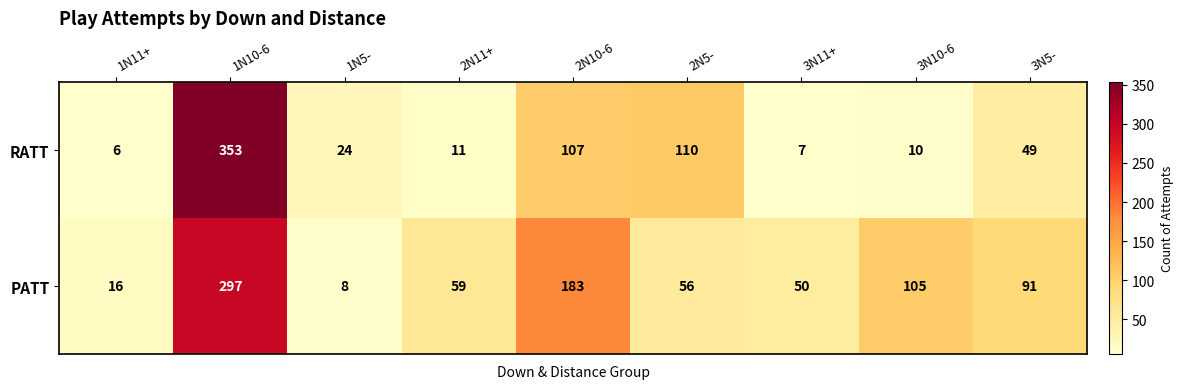

List the series in order of their overall mean, lowest first.

RATT, PATT